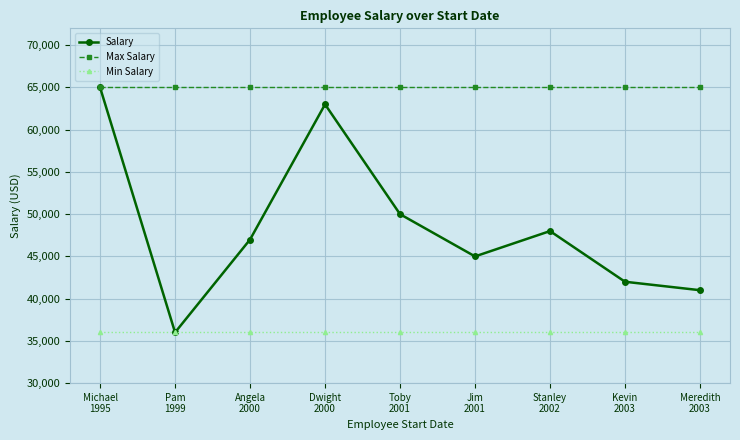

What is the maximum value shown in the chart?

65000